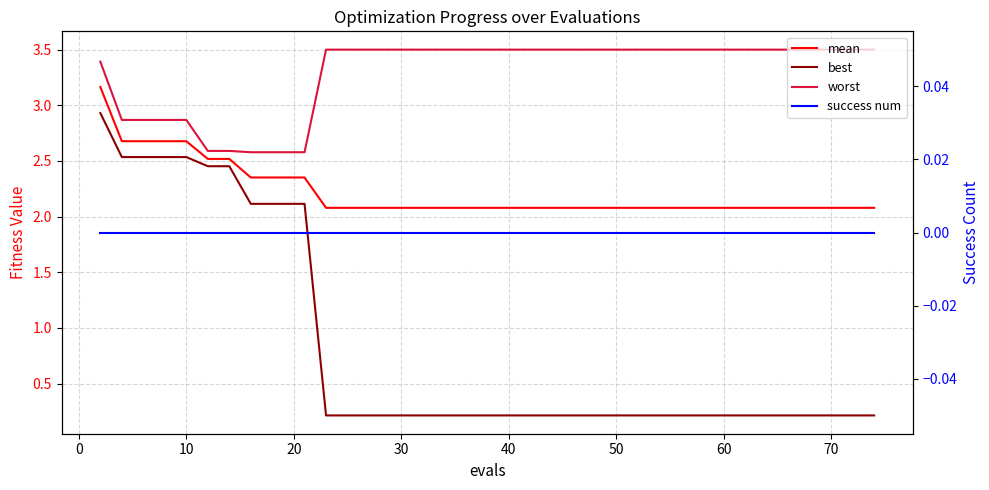

What is the sum of all best values?

30.5